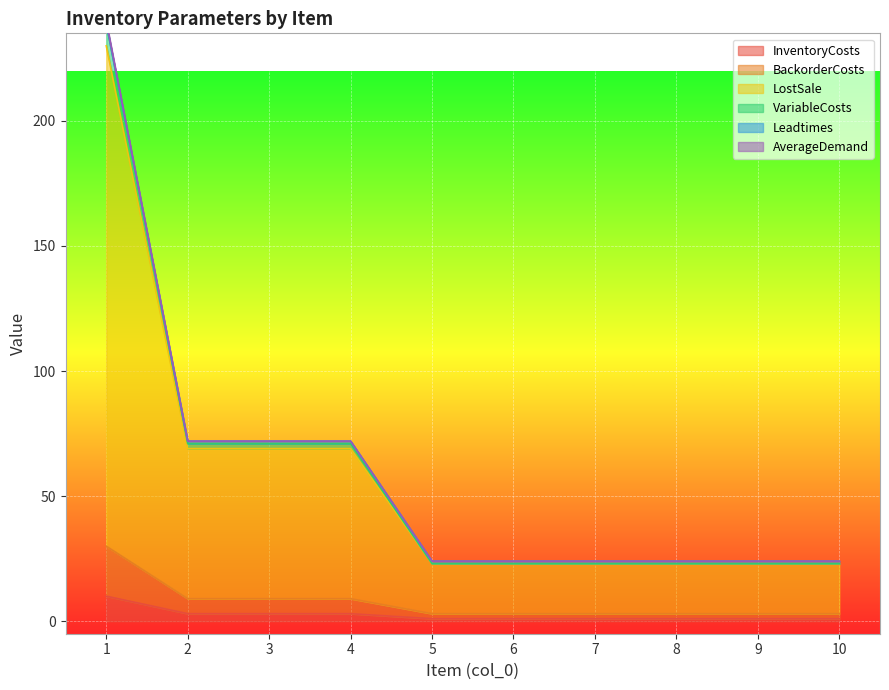

The value of InventoryCosts at 1 is 10. True or false?

True